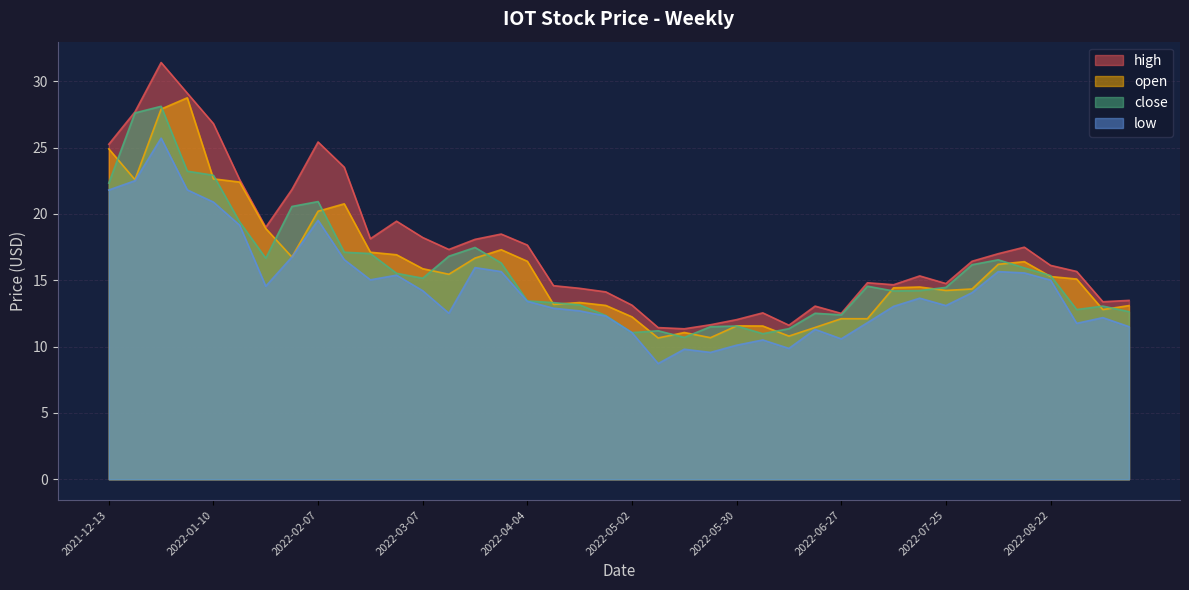

Where is the first local minimum for open?

2021-12-20